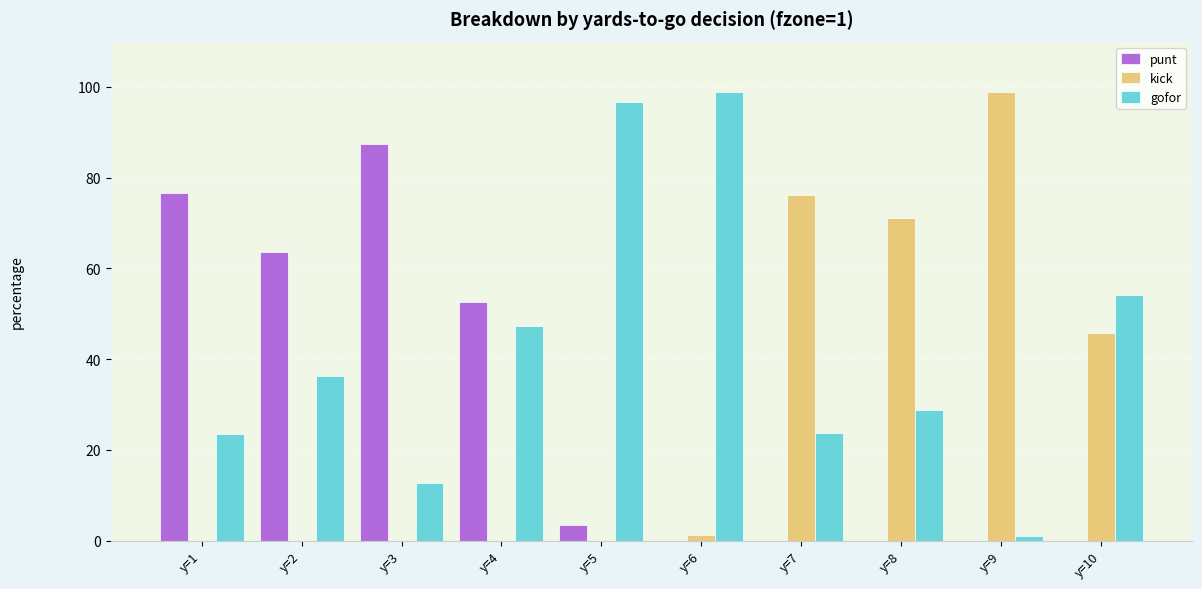

Which series has the largest total across all categories?

gofor